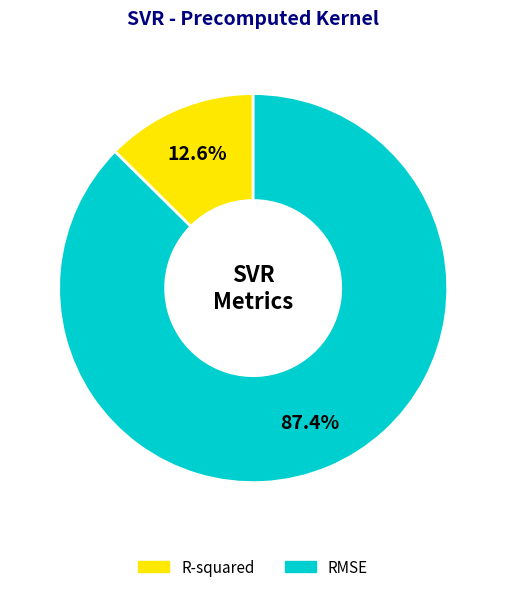

How many segments does this pie chart have?

2